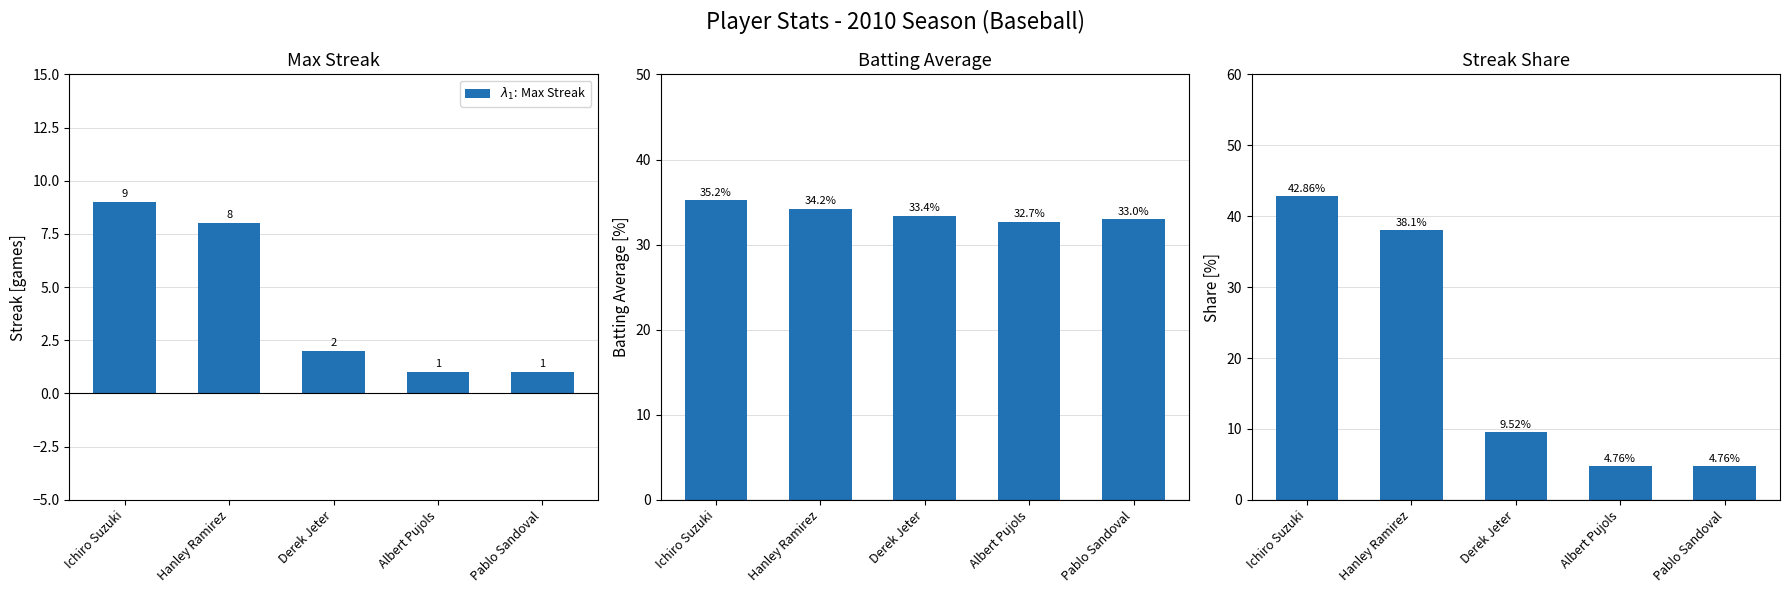

Which series has the largest total across all categories?

Batting Avg %